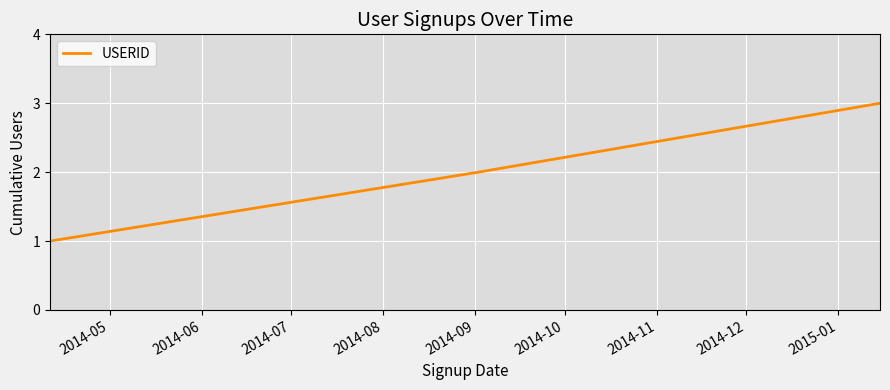

What is the maximum value shown in the chart?

3